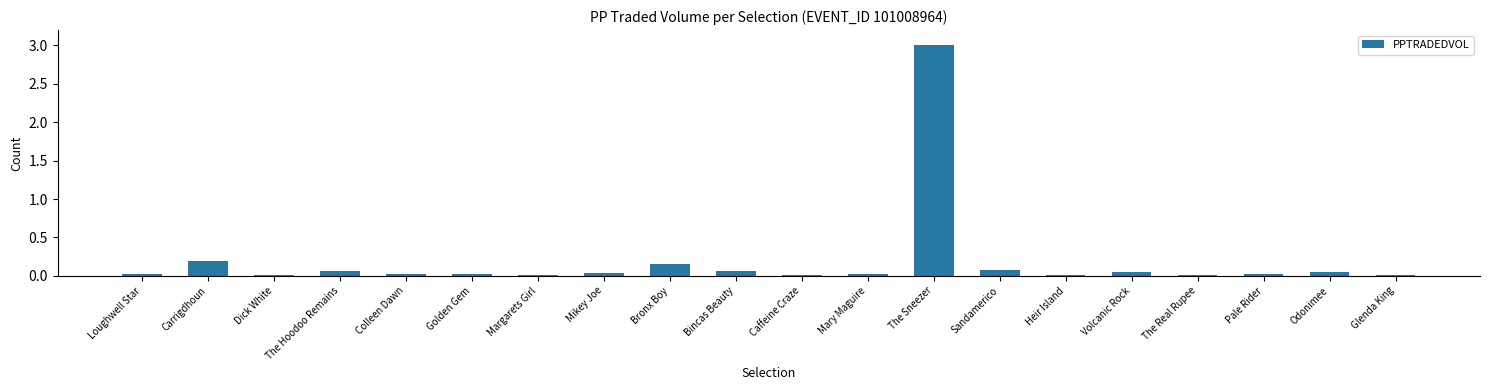

What position from the left is Caffeine Craze?

11